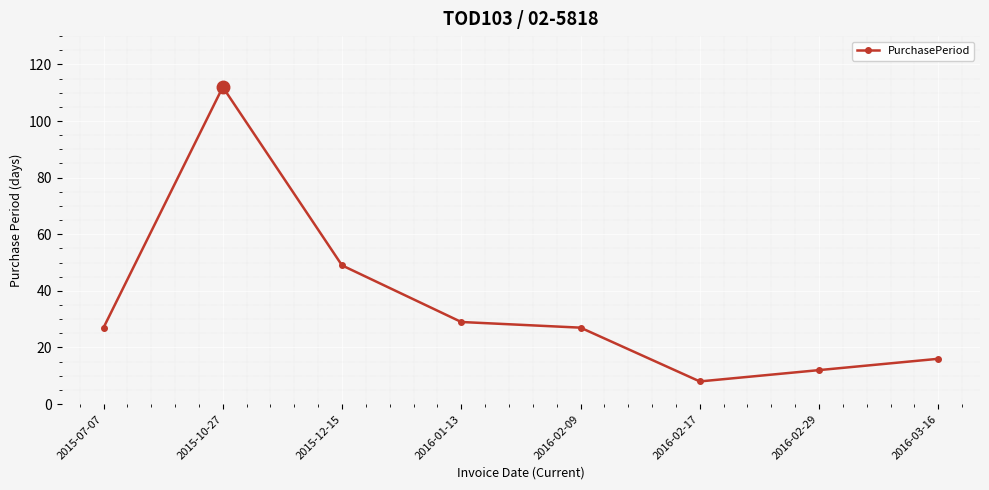

What is the difference between the values at 2016-02-17 and 2015-07-07?

19